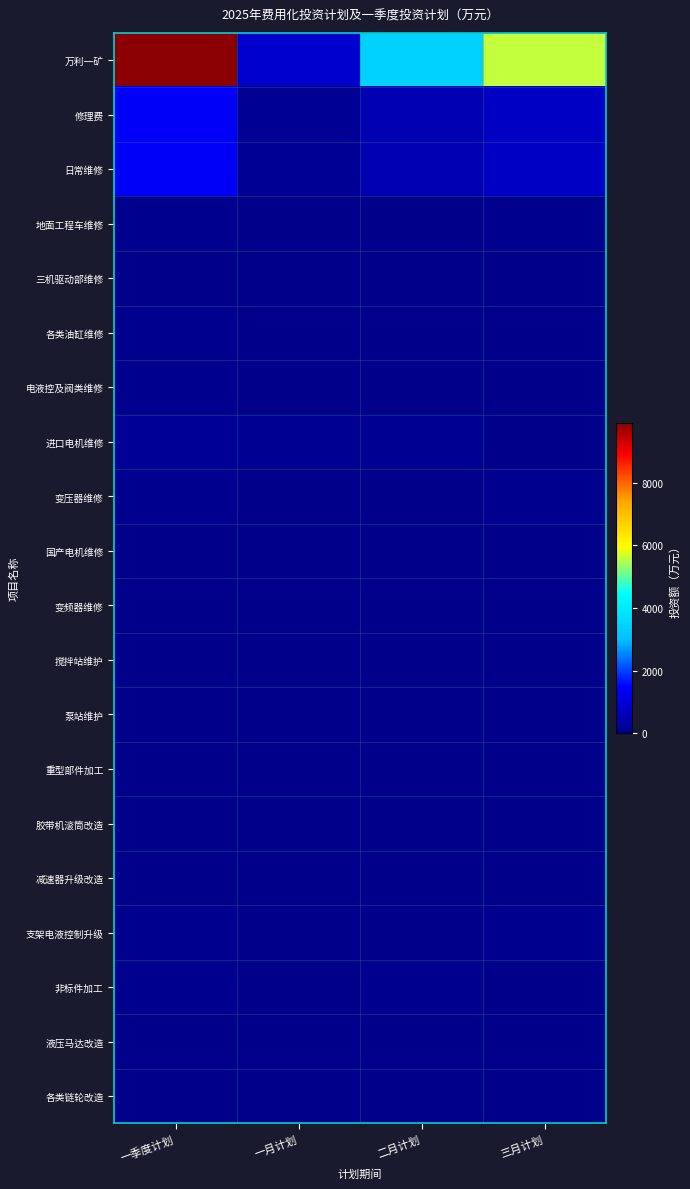

What is the difference between the highest and lowest values at 一季度计划?

9903.1